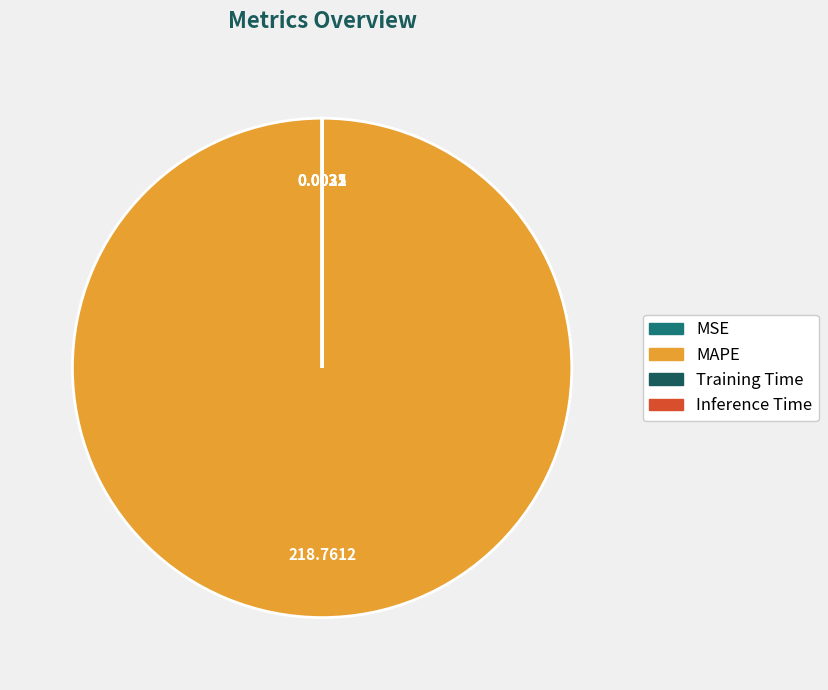

Which category has the biggest portion of the pie?

MAPE